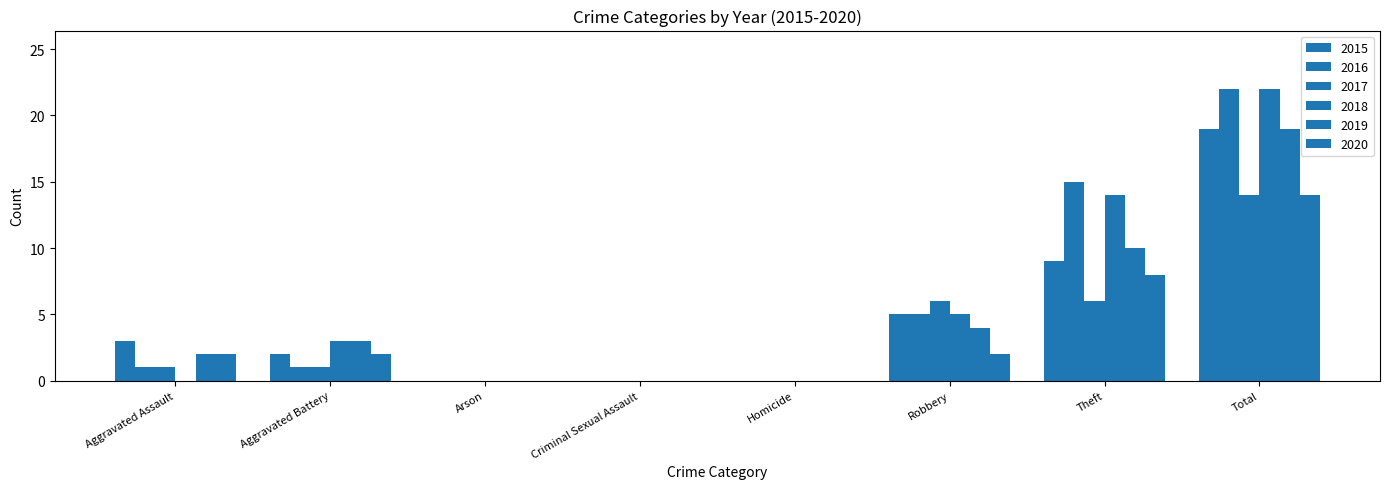

Are the bars horizontal?

No